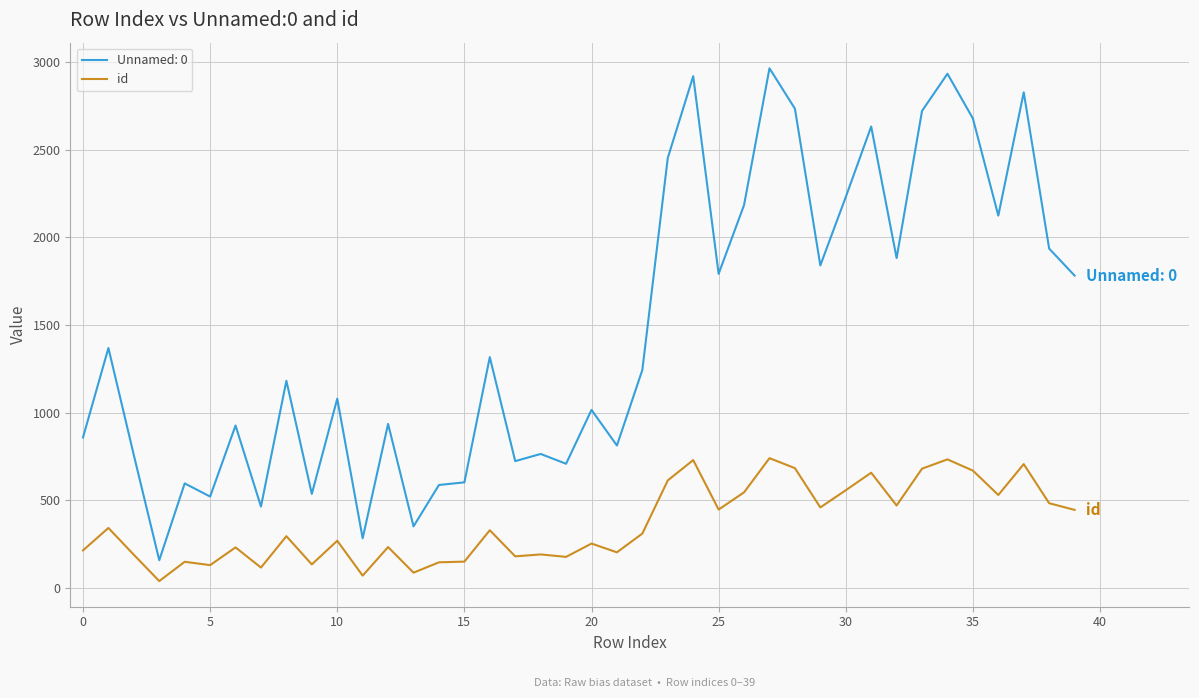

What is the highest value of the id series?

740